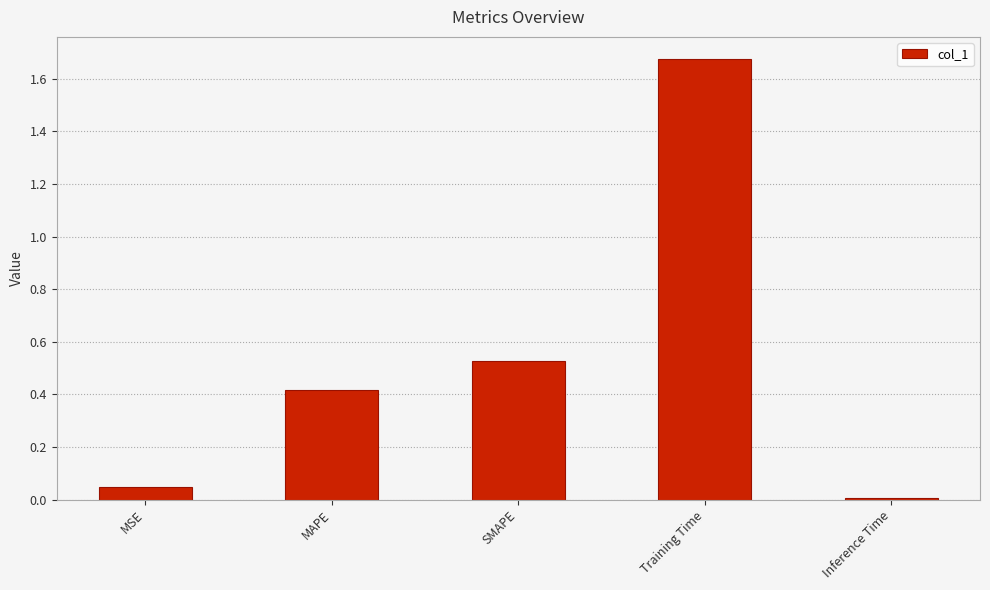

What is the sum of all values?

2.7